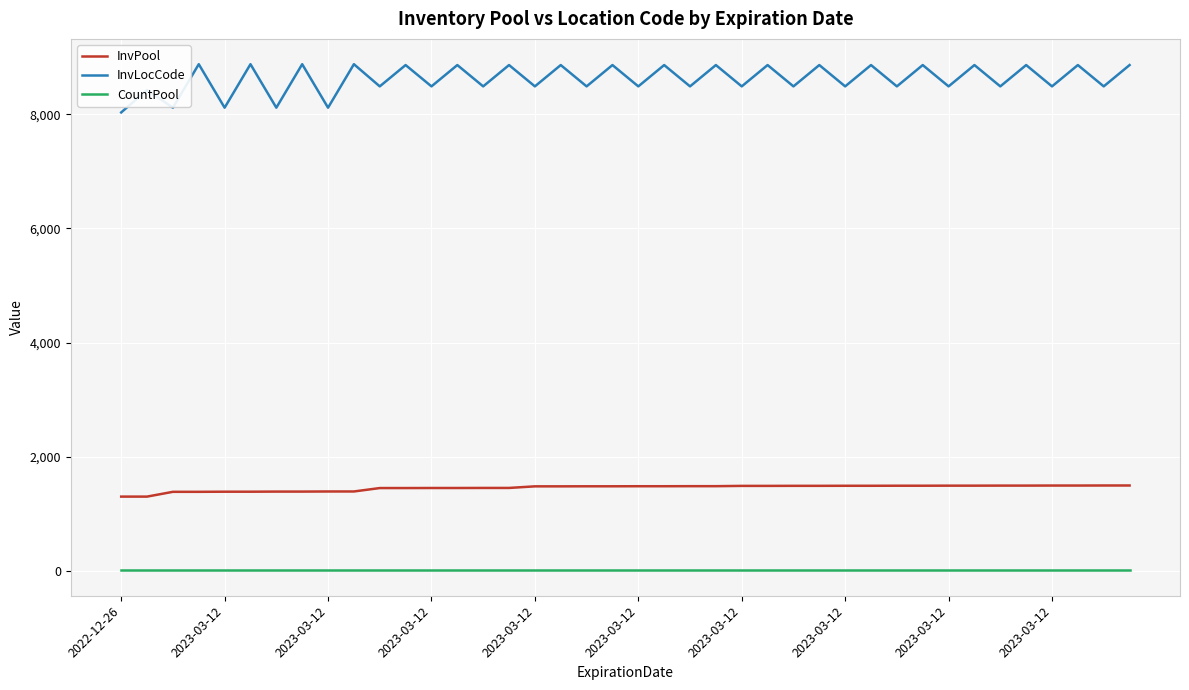

List the series in order of their peak value, highest first.

InvLocCode, InvPool, CountPool